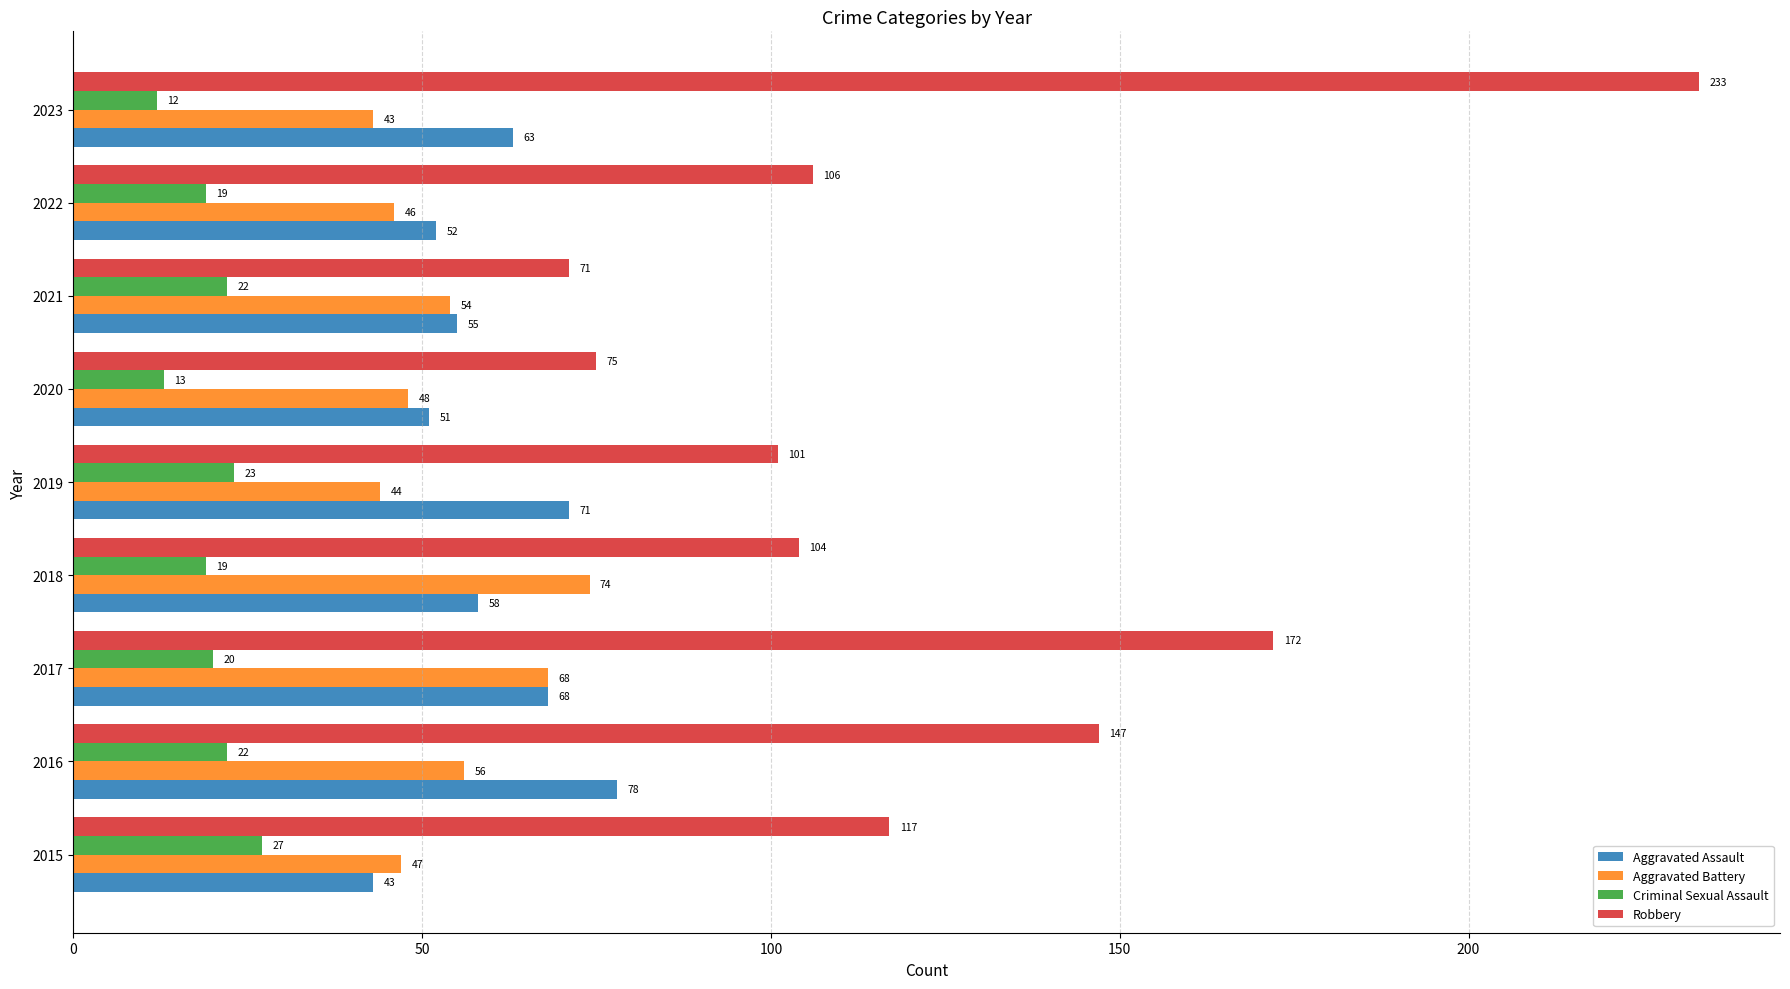

At how many categories does at least one series exceed 80?

7